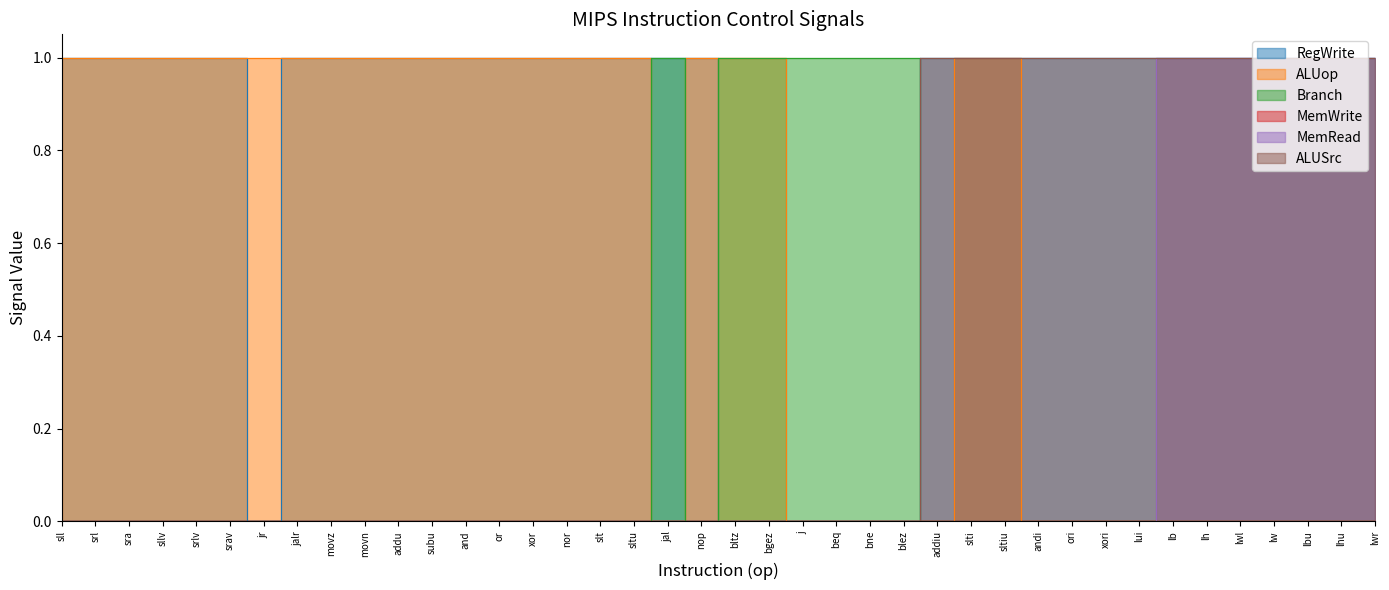

What is the value of the Branch point at the 24th from the left?

1